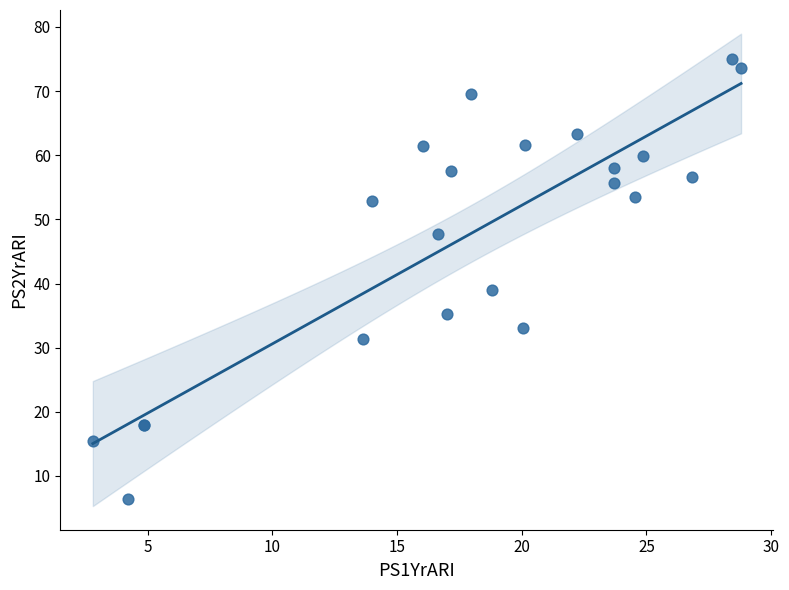

What Y value in the scatter plot is closest to 40?

39.0